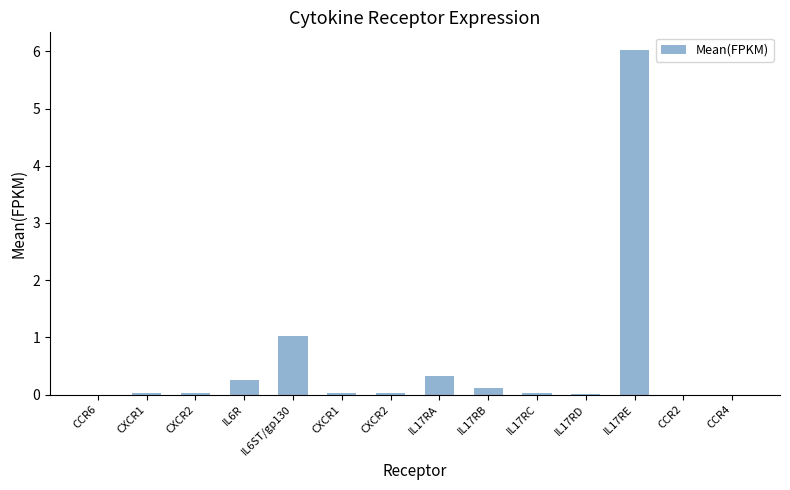

List the labels in order of value, largest first.

IL17RE, IL6ST/gp130, IL17RA, IL6R, IL17RB, CXCR2, CXCR2, IL17RC, CXCR1, CXCR1, IL17RD, CCR6, CCR2, CCR4